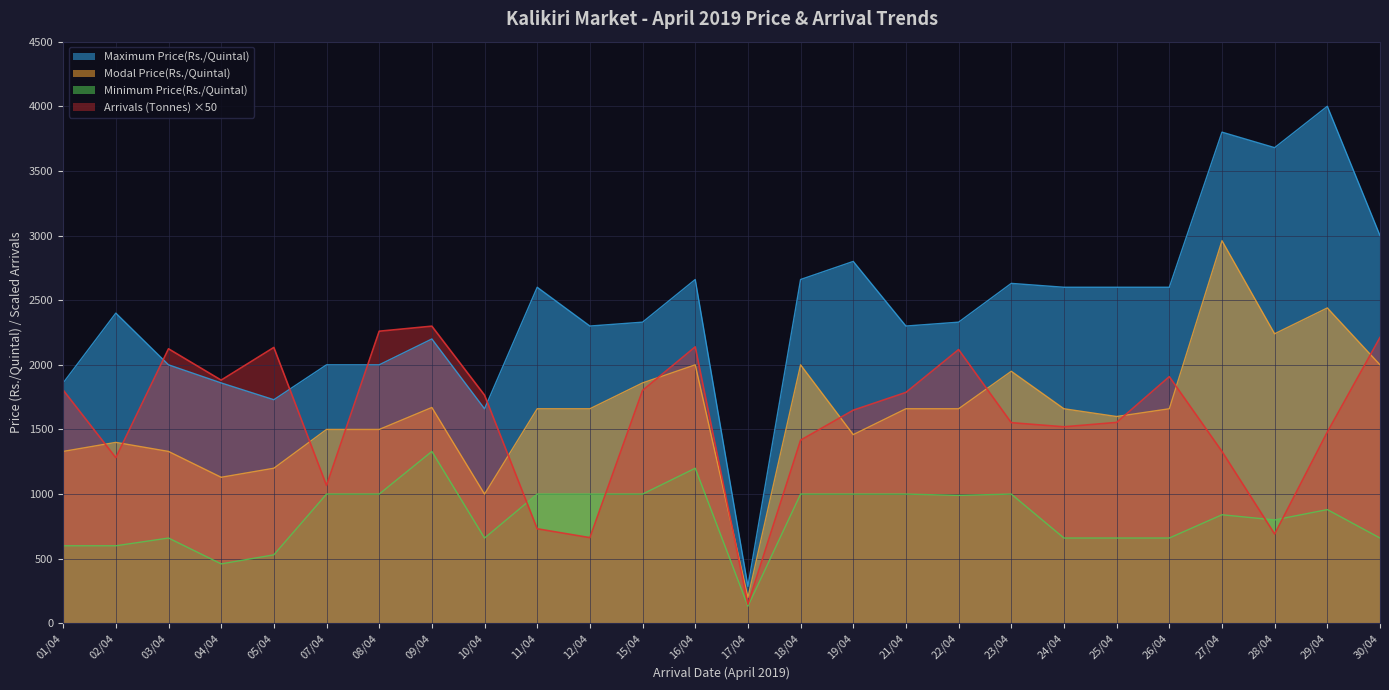

What is the difference between the maximum and second lowest values in the Arrivals (Tonnes) series?

1636.0